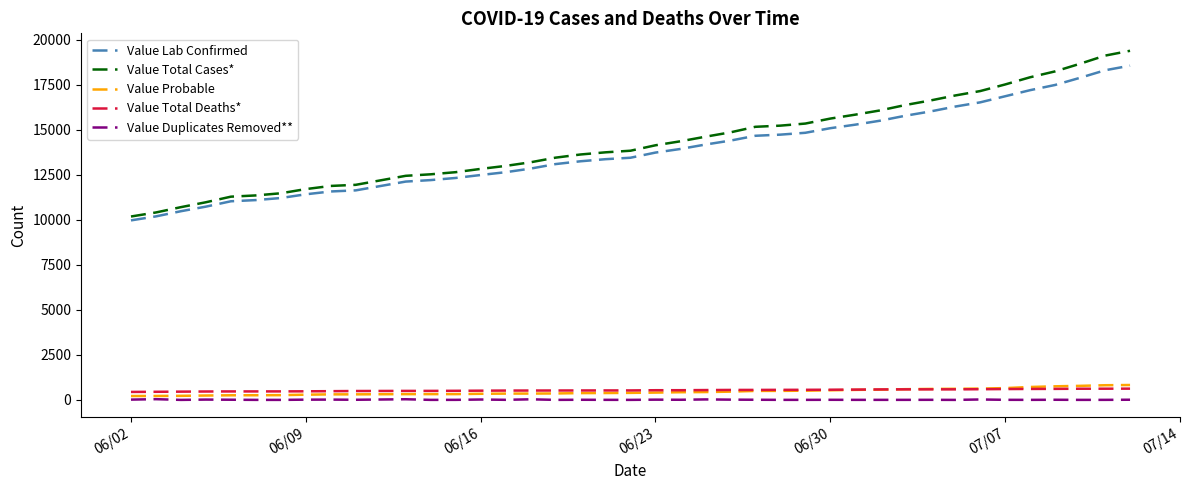

Is this an area chart (filled region under the line)?

No